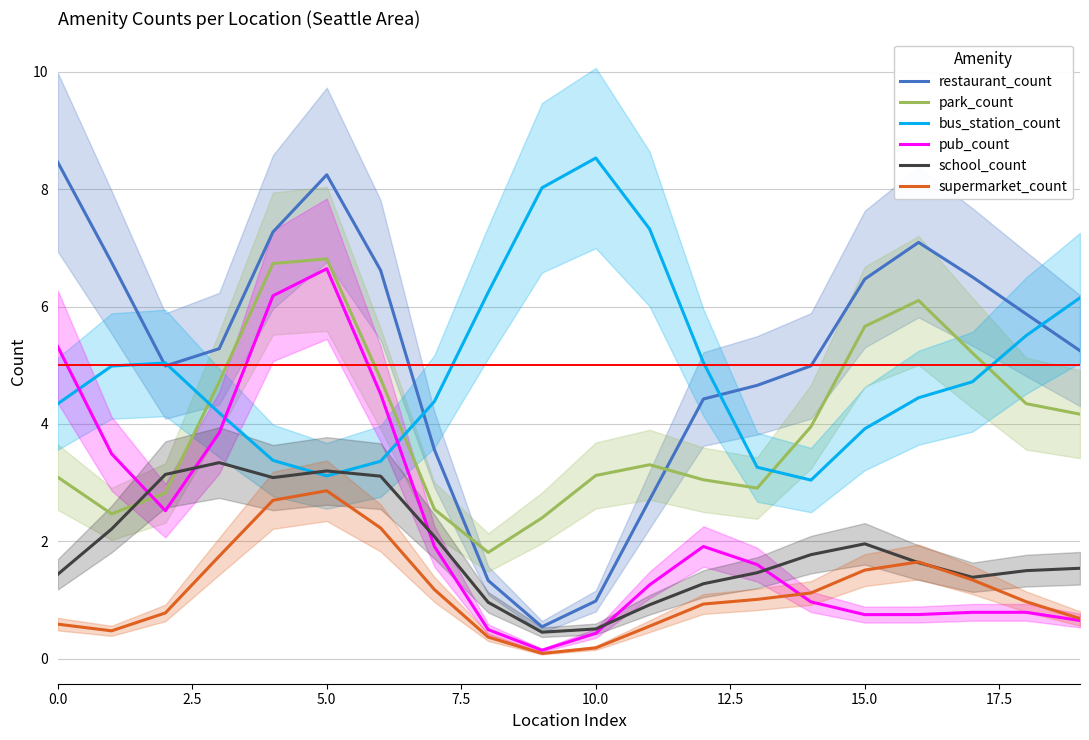

After their last crossing, which series has the higher values: bus_station_count or park_count?

bus_station_count